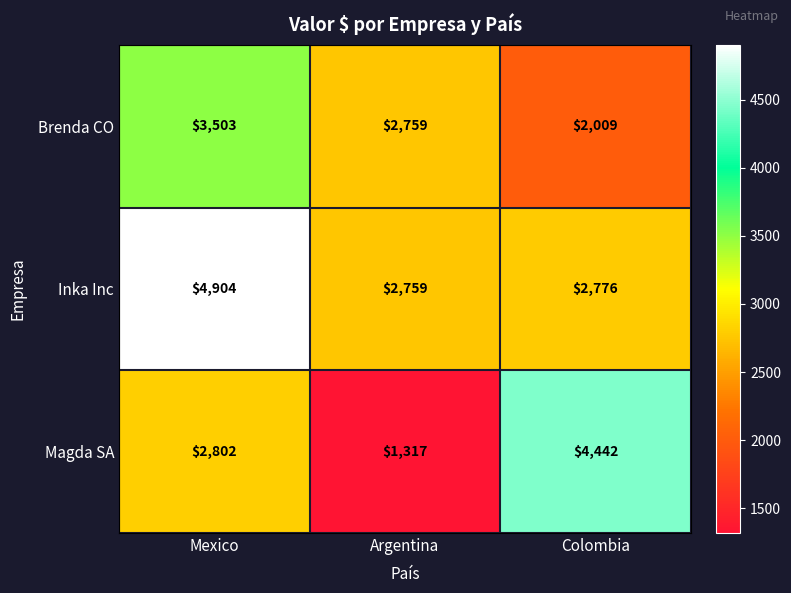

Where does the Brenda CO series first go above 2759?

Mexico